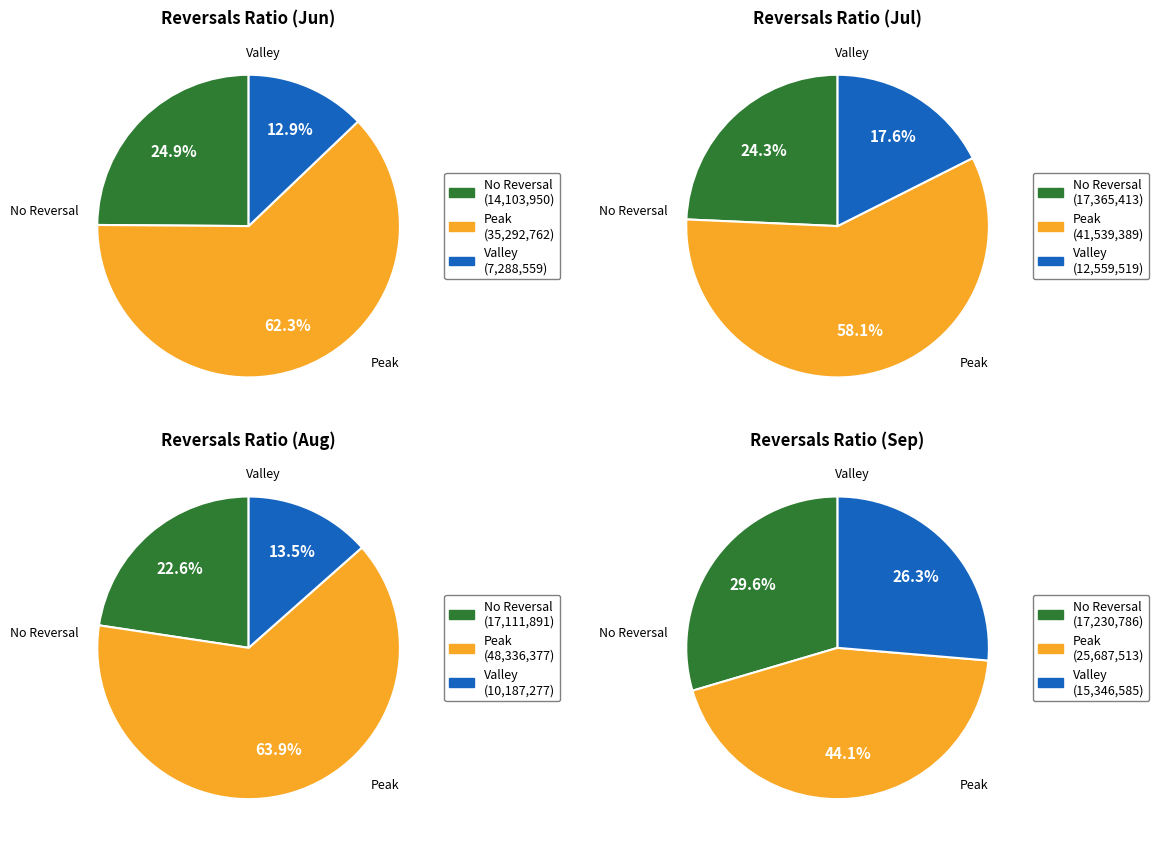

True or false: 9 accounts for 3% of the total.

False